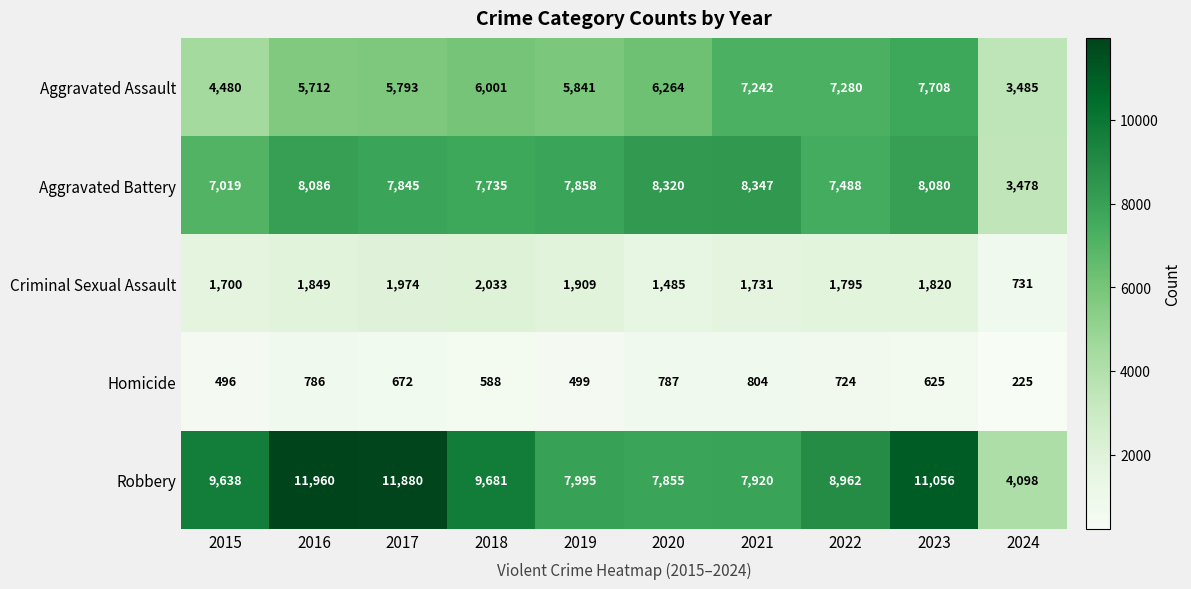

What is the difference between the maximum and minimum values in the Aggravated Assault series?

4223